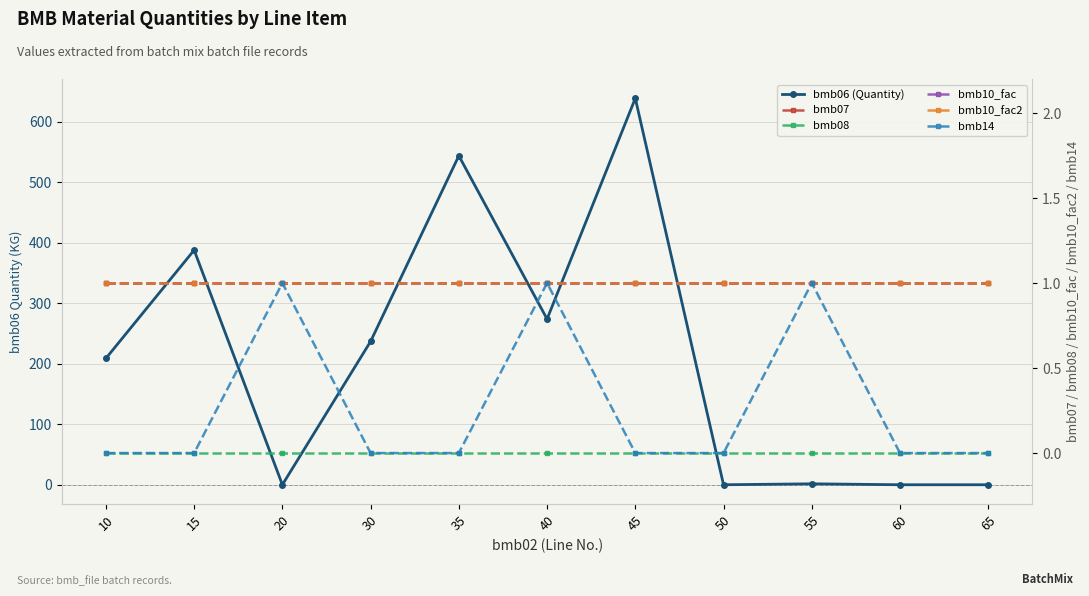

List the labels in order of bmb10_fac2 value, largest first.

10, 15, 20, 30, 35, 40, 45, 50, 55, 60, 65